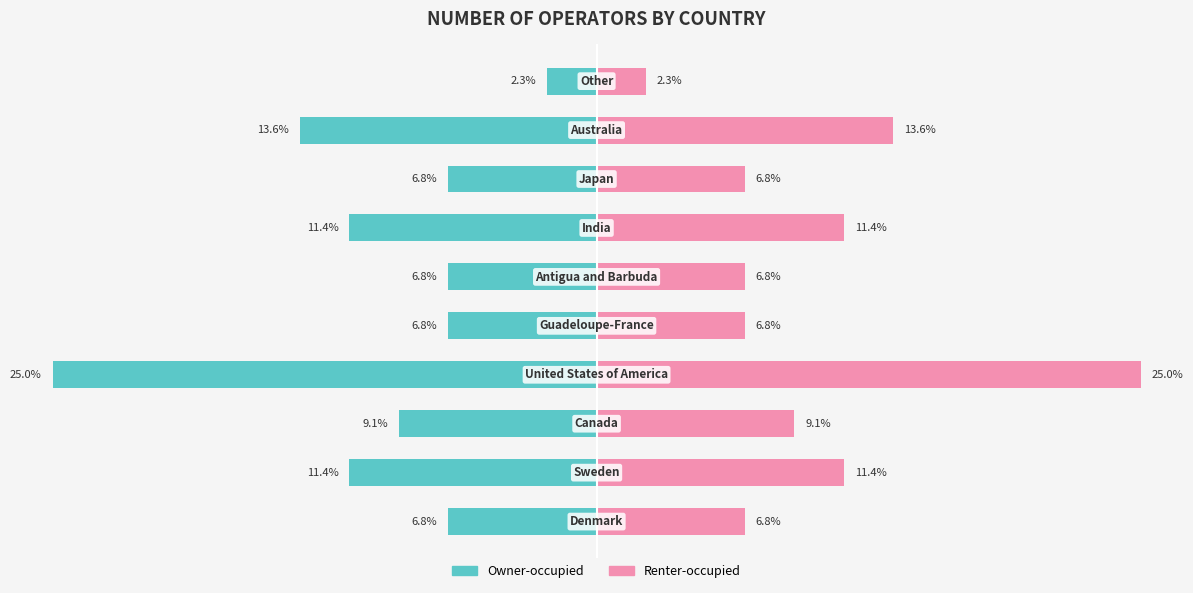

Reading left to right, list all the values displayed in this chart.

Owner-occupied: -6.8	-11.4	-9.1	-25.0	-6.8	-6.8	-11.4	-6.8	-13.6	-2.3
Renter-occupied: 6.8	11.4	9.1	25.0	6.8	6.8	11.4	6.8	13.6	2.3